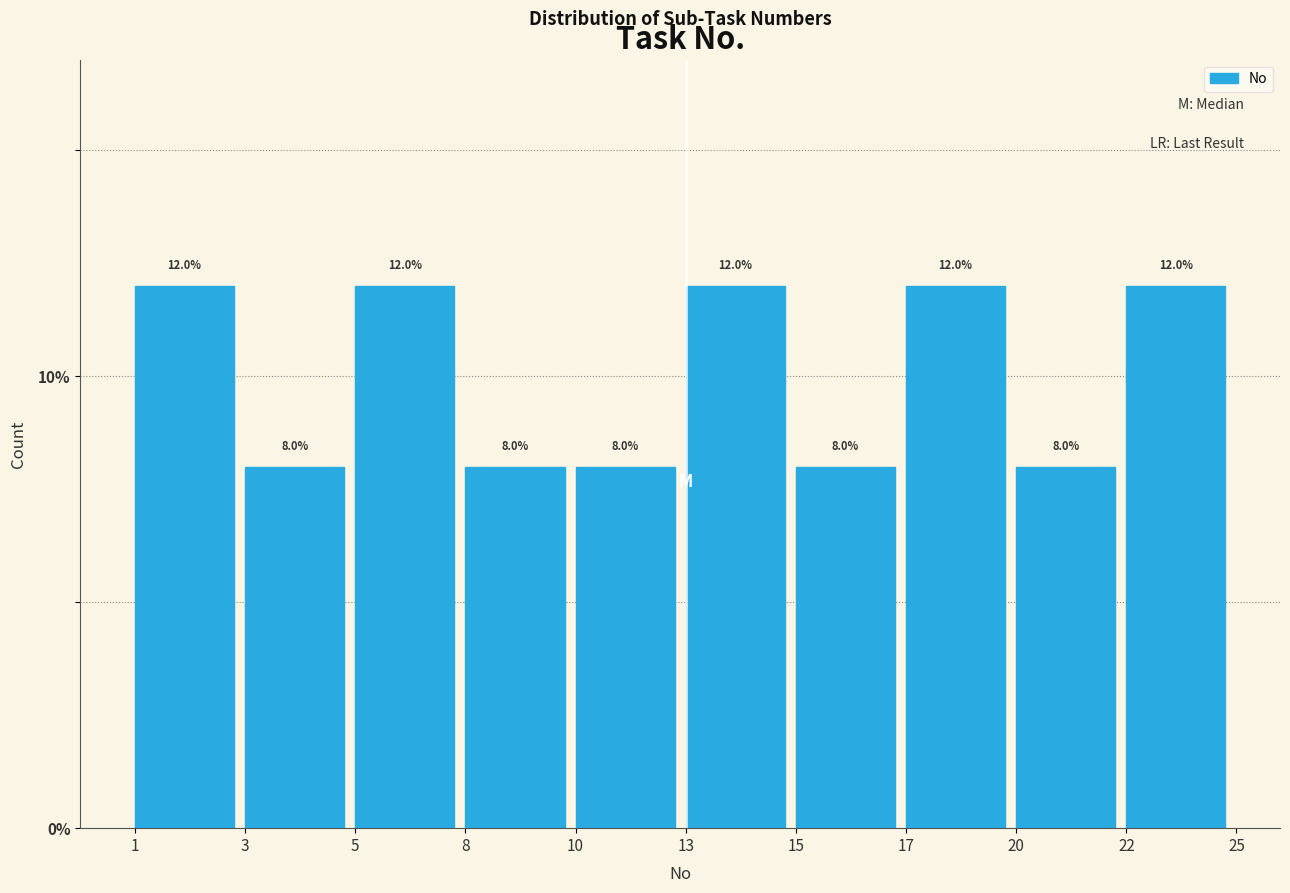

Reading left to right, what are all the values shown in this chart?

12	8	12	8	8	12	8	12	8	12